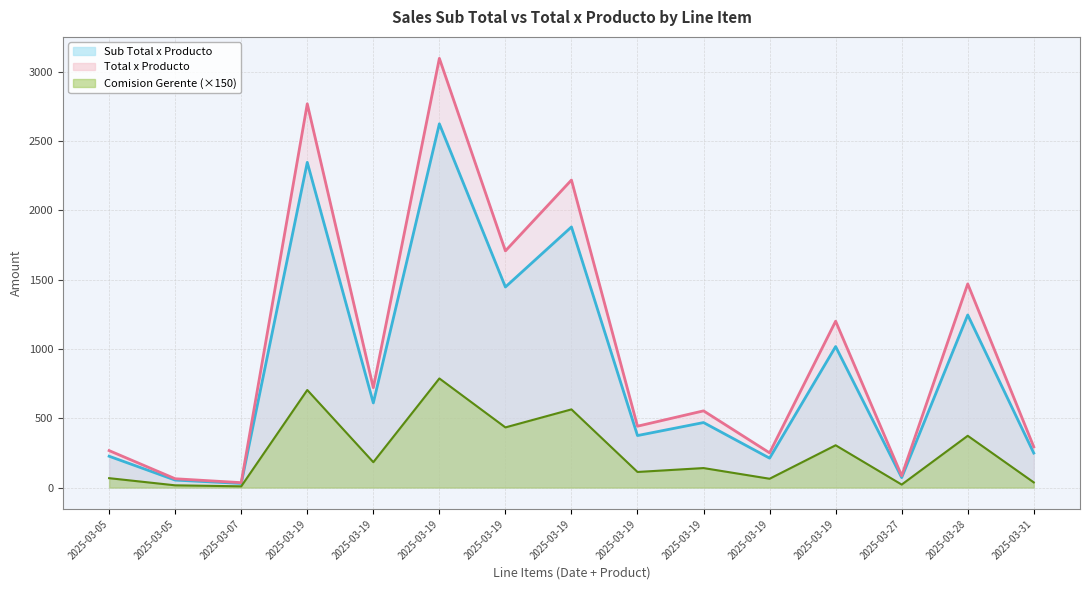

Rank the series at 2025-03-19 from highest to lowest value.

total_x_producto, sub_total, comision_gerente